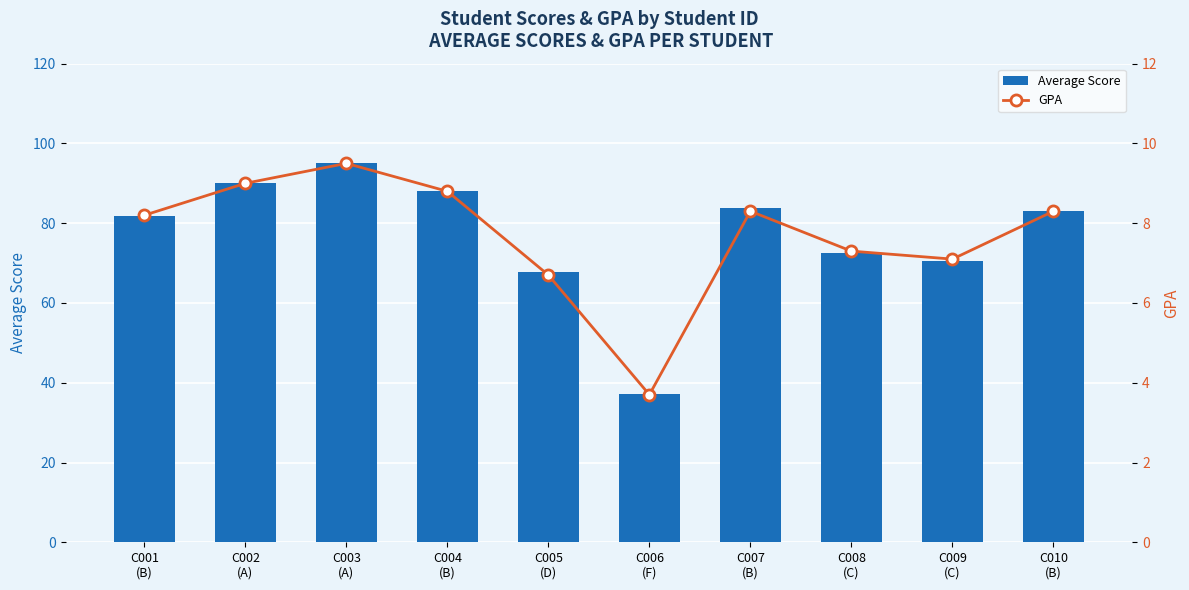

What is the value of the GPA bar at the 4th from the left?

8.8